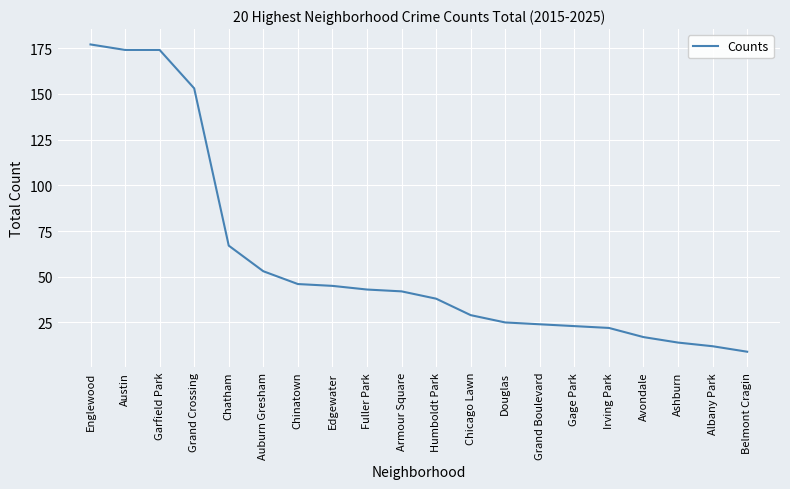

Which category has the highest value across all series?

Englewood